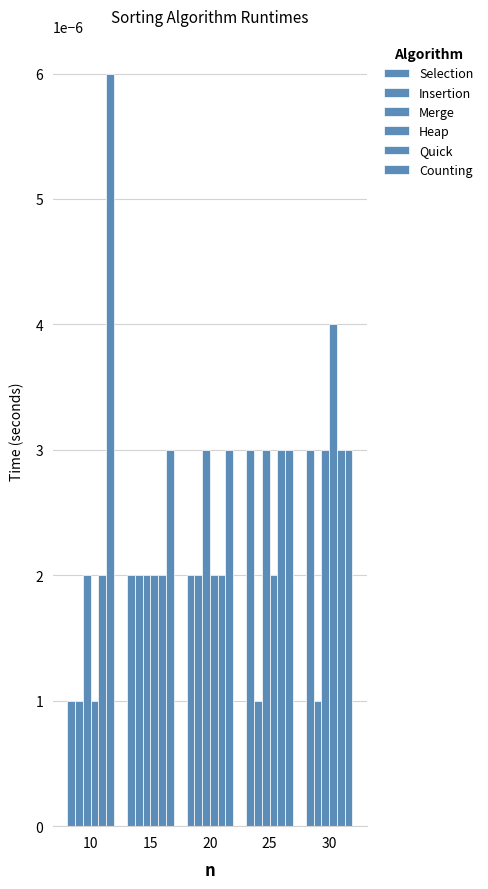

How many Counting values are between 0 and 1?

5